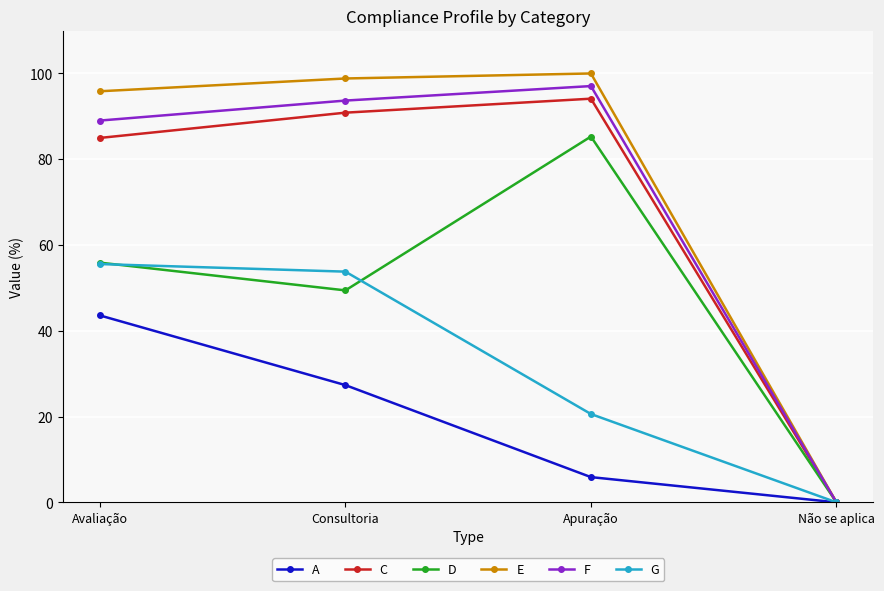

Is the value of G at Consultoria greater than the value of D at Apuração?

No